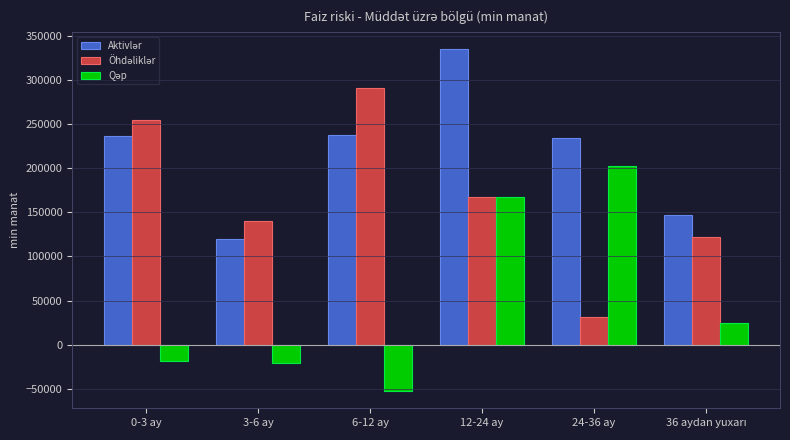

What is the difference between the highest and lowest values at 6-12 ay?

343036.9